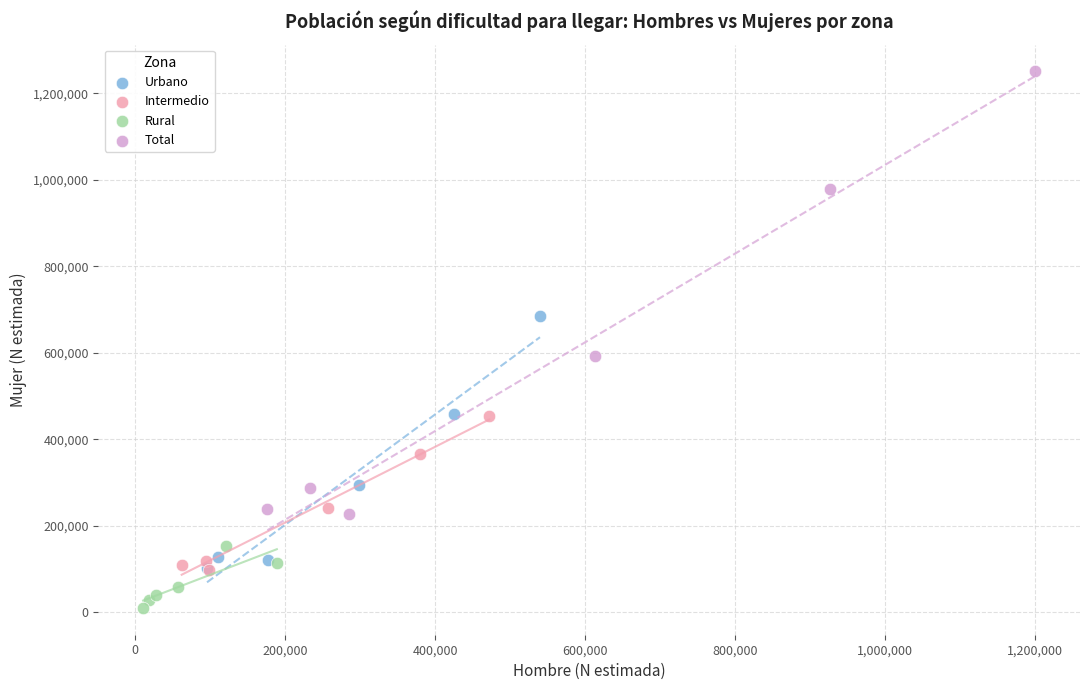

Which series contains the highest Y value?

Total